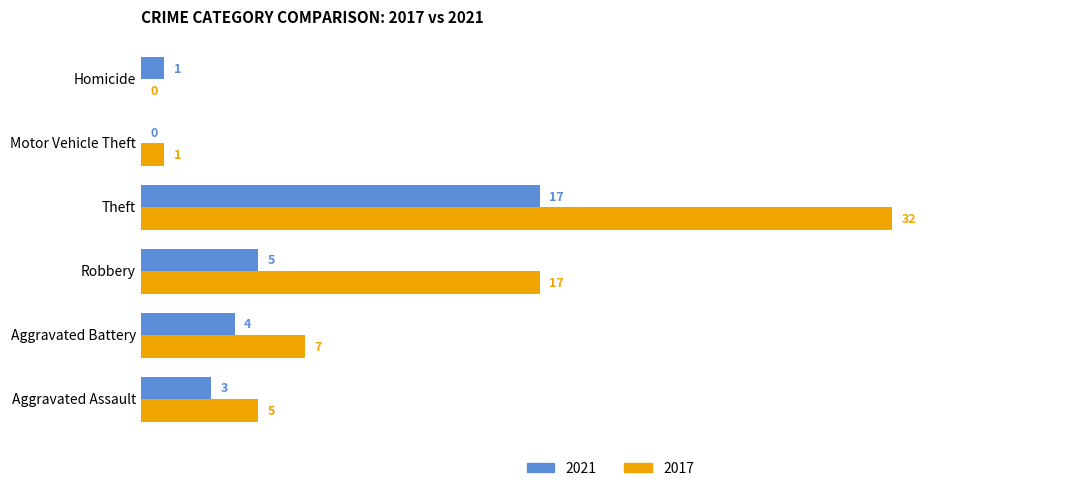

Read the 2021 value at Aggravated Assault.

3